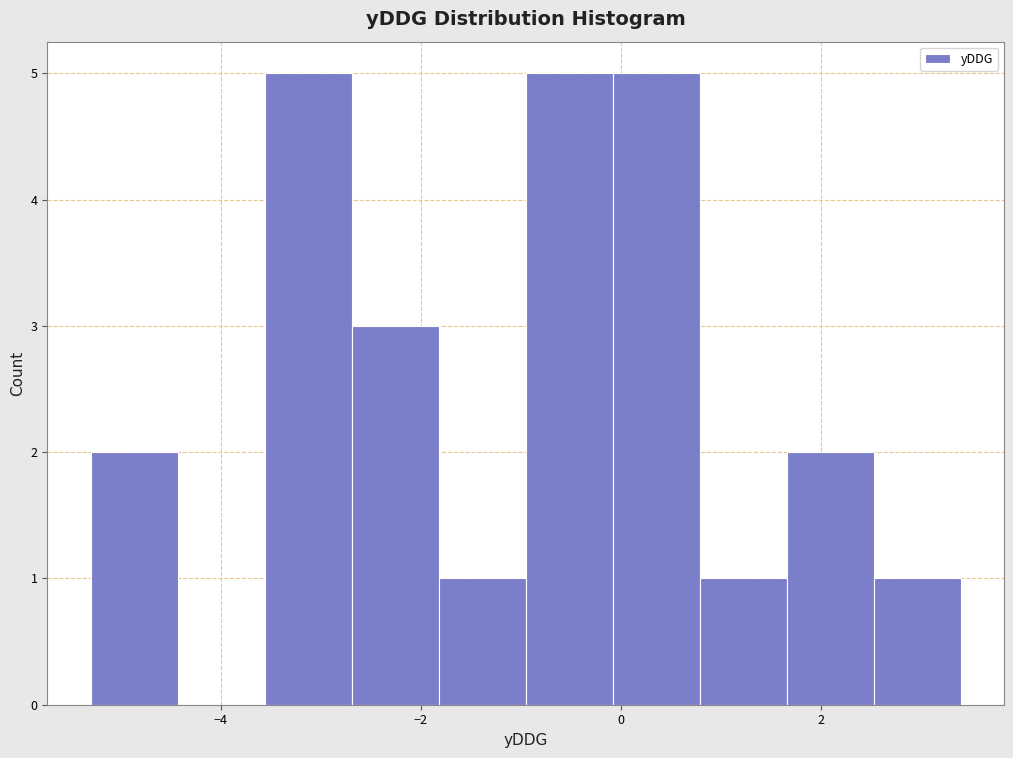

What is the height of the bar covering 0.0 to 0.8 on the x-axis? Neither the bar edges nor the heights are printed on the chart, so give them approximately, as read against the axes.

5